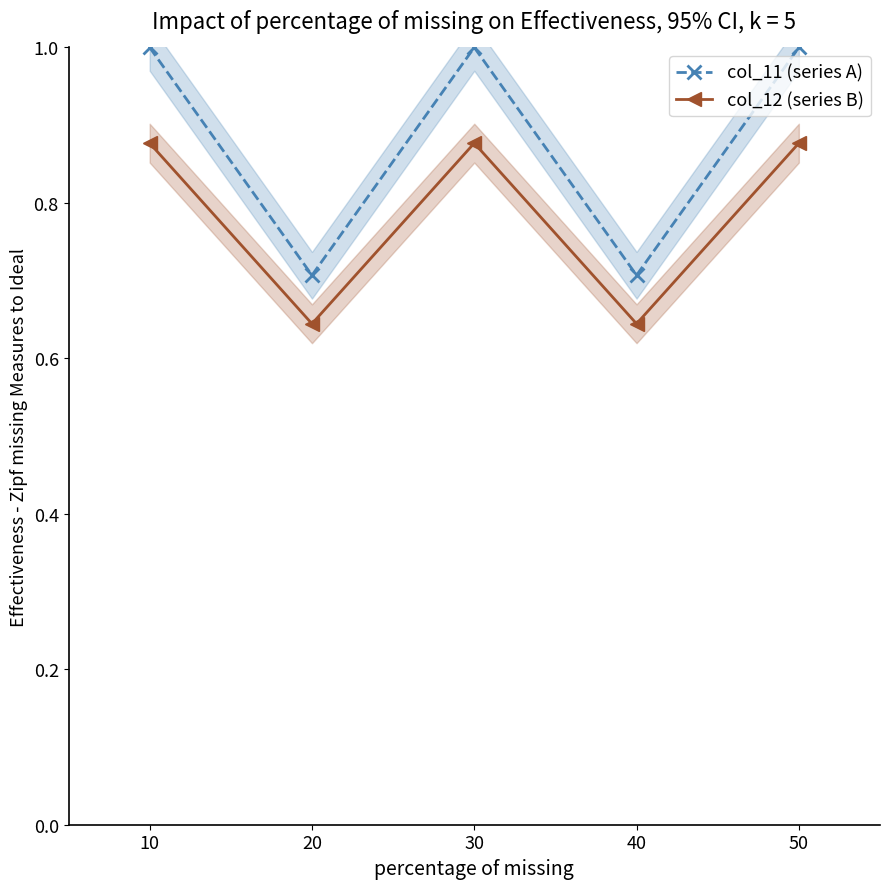

In col_11 (series A), how many points are higher than both neighbors (excluding endpoints)?

1